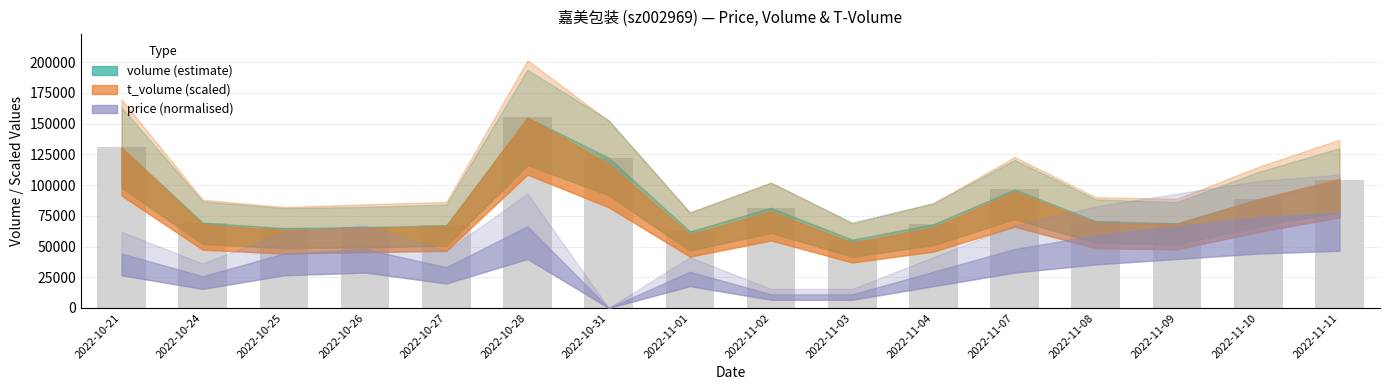

What is the difference between the values at 2022-11-11 and 2022-10-27?

36738